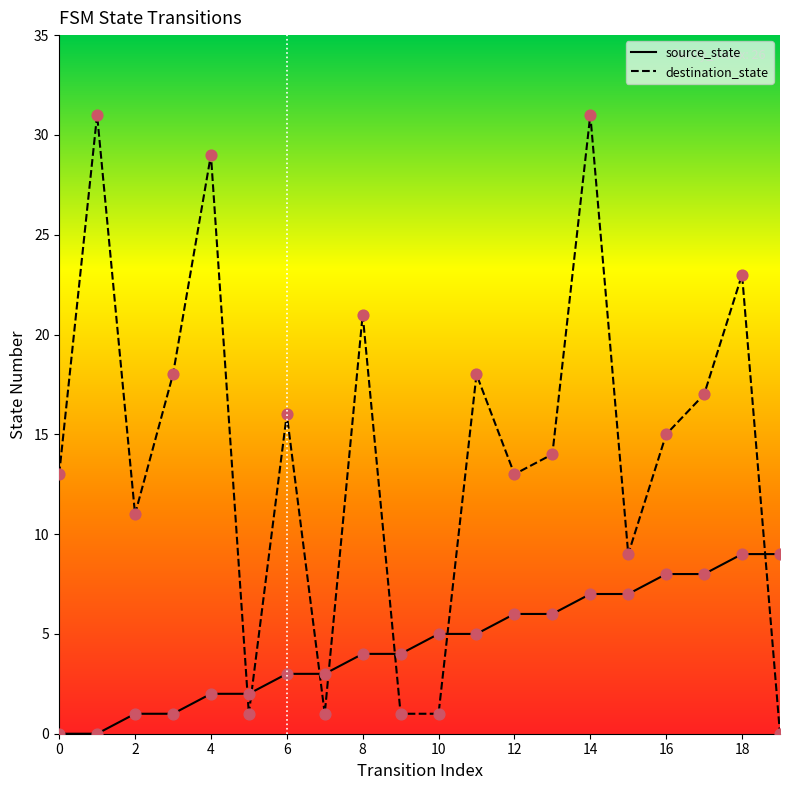

What is the total value across all series at 6?

19